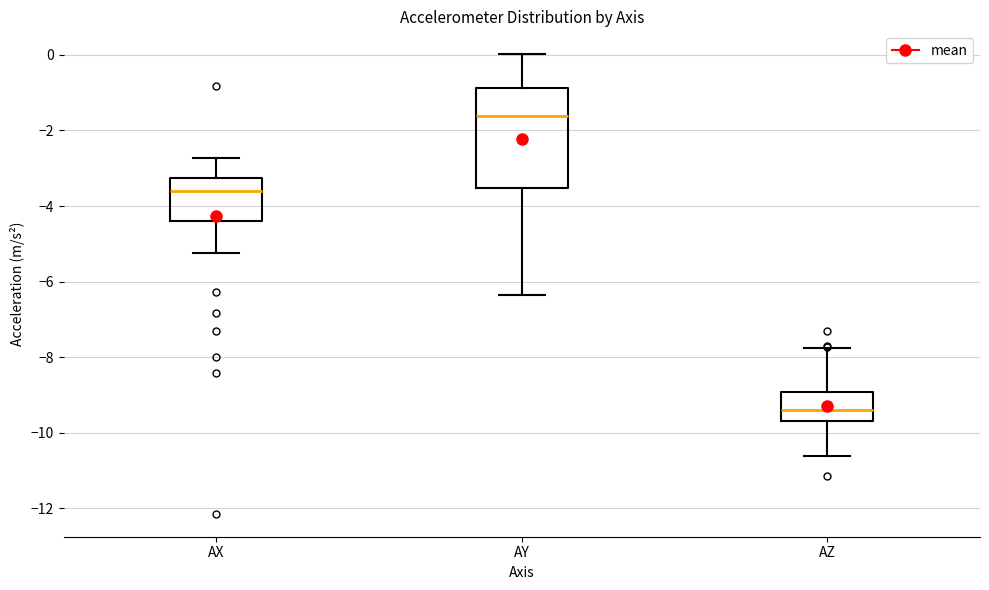

Reading left to right, transcribe this box plot: for each box, give where its median line is, the range the box spans, and where its two whiskers end, as read against the y-axis. The values are not printed on the chart, so give them approximately, as read against the axis.

AX: median -3.6, box -4.4 to -3.2, whiskers -5.2 to -2.8
AY: median -1.6, box -3.6 to -0.8, whiskers -6.4 to 0.0
AZ: median -9.4, box -9.6 to -9.0, whiskers -10.6 to -7.8